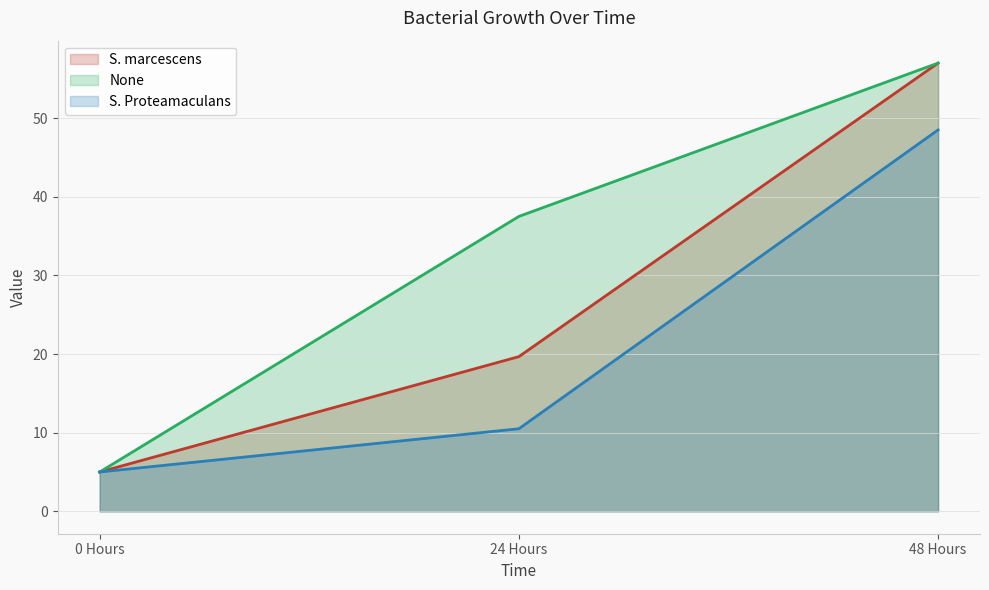

At which category is the sum across all series the highest?

48 Hours